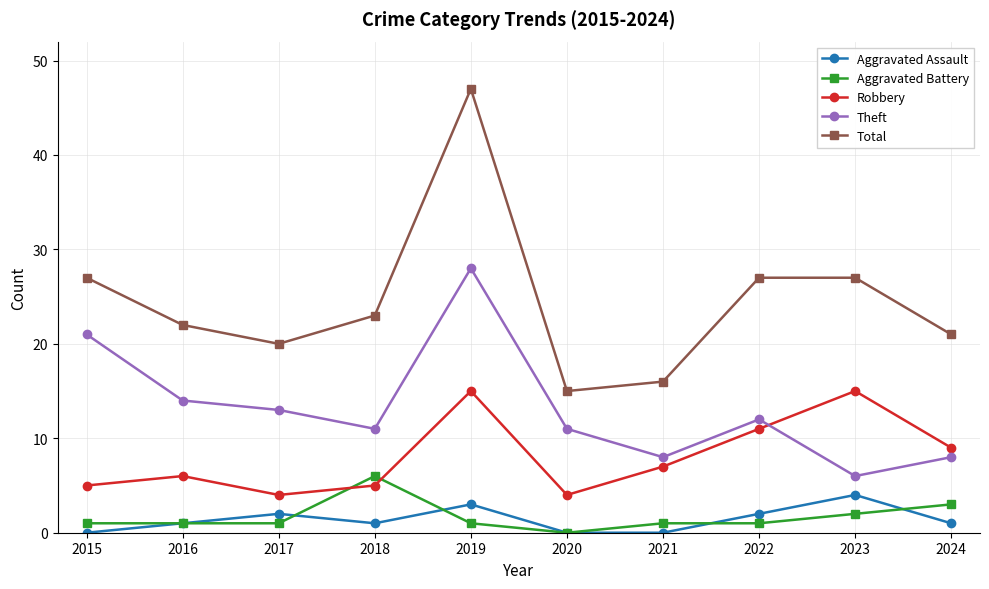

Does the chart have visible grid lines?

Yes